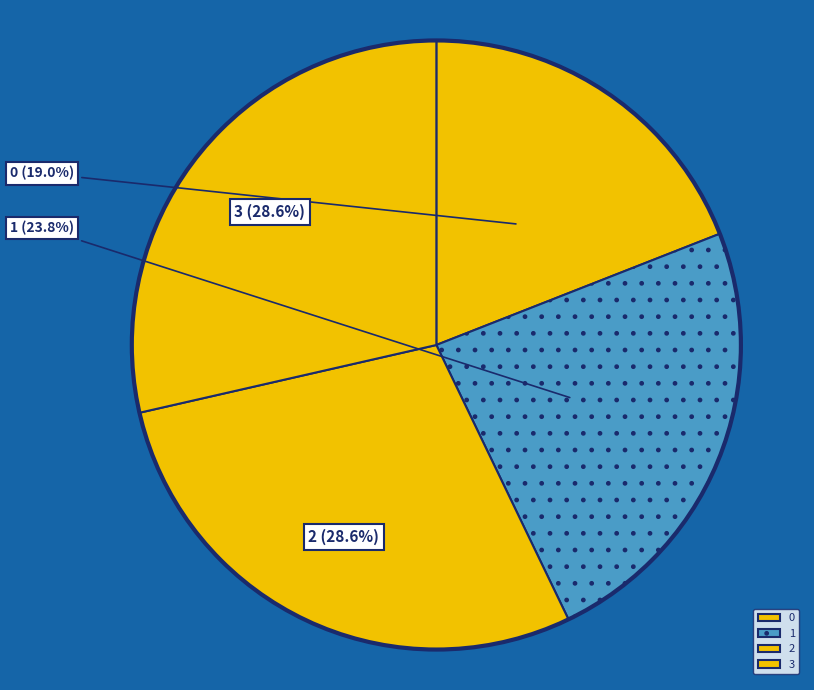

Does 3 account for over 50% of the chart?

No